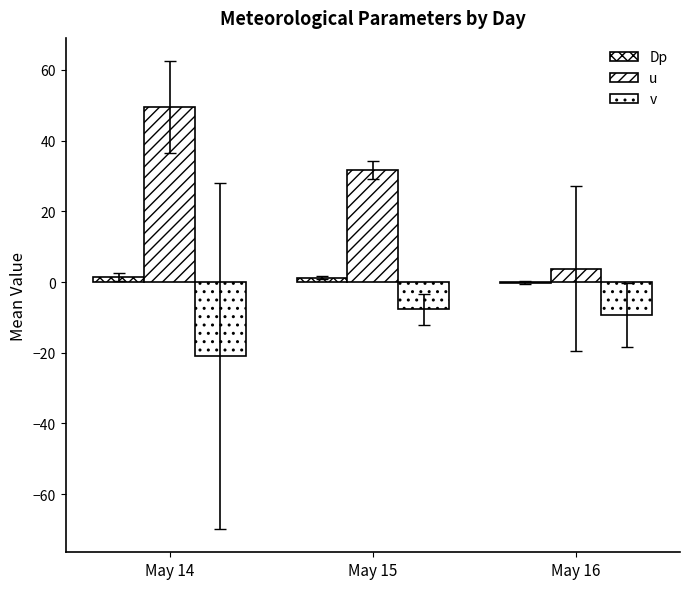

How many data points in Dp are above 1?

2